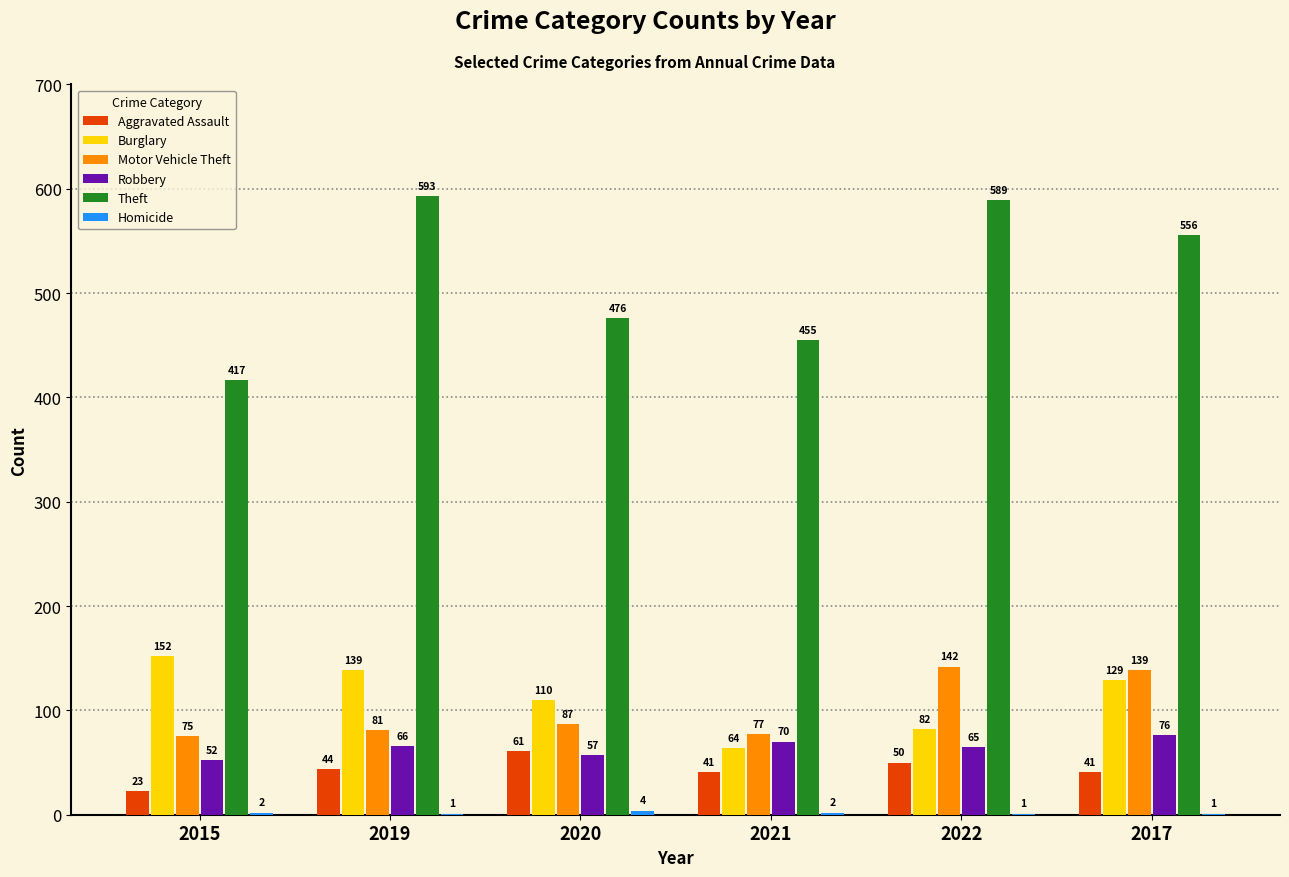

Between 2015 and 2019, which series saw the biggest shift?

Theft